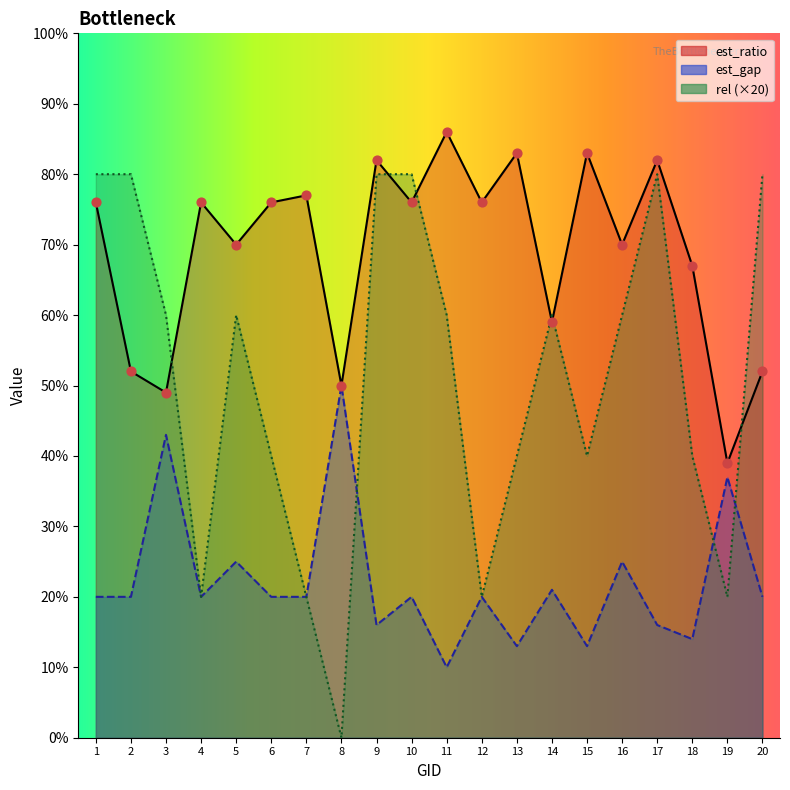

Which series contains the highest Y value?

est_ratio